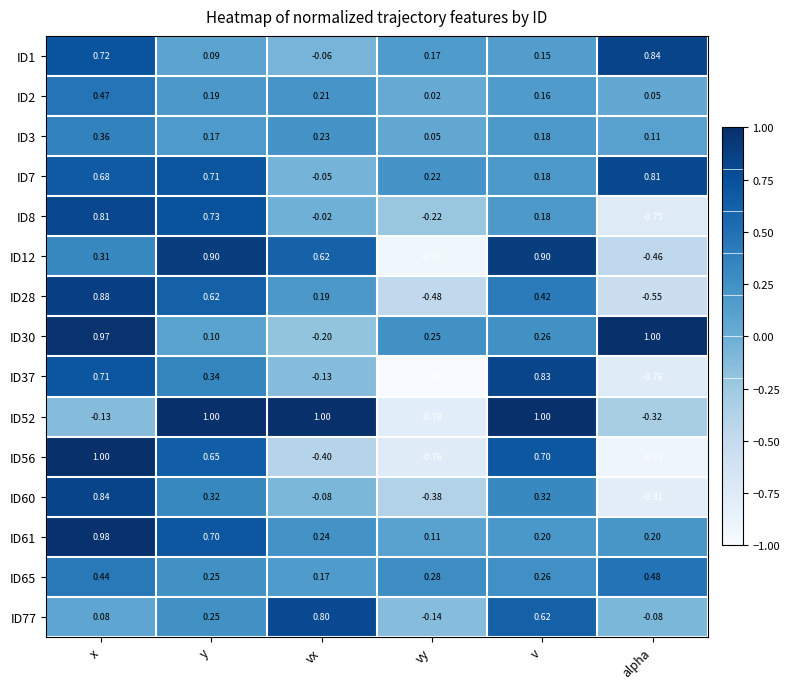

Which series changed the most between vy and alpha?

ID30